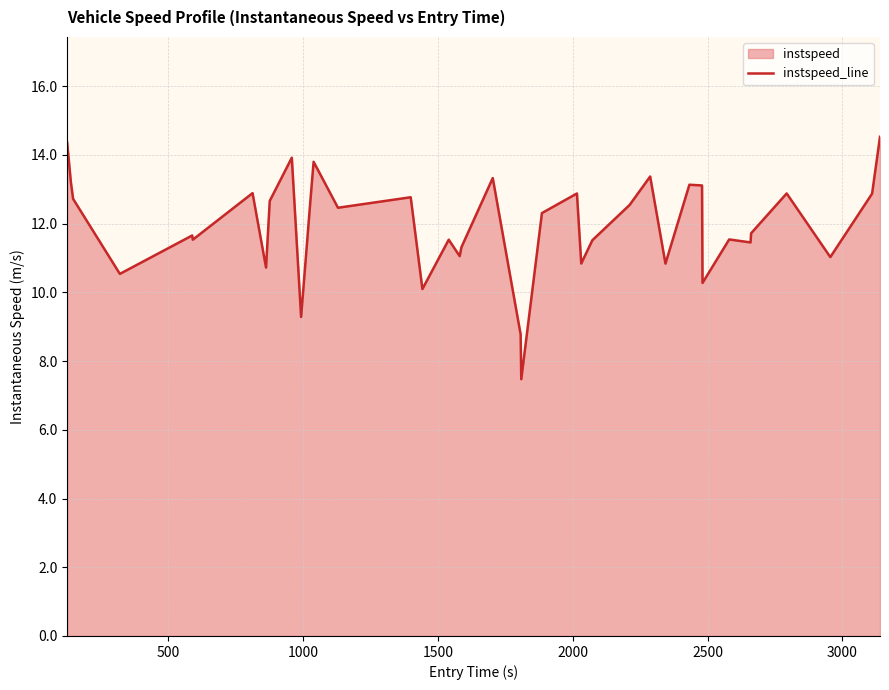

How many data points are less than 12?

20